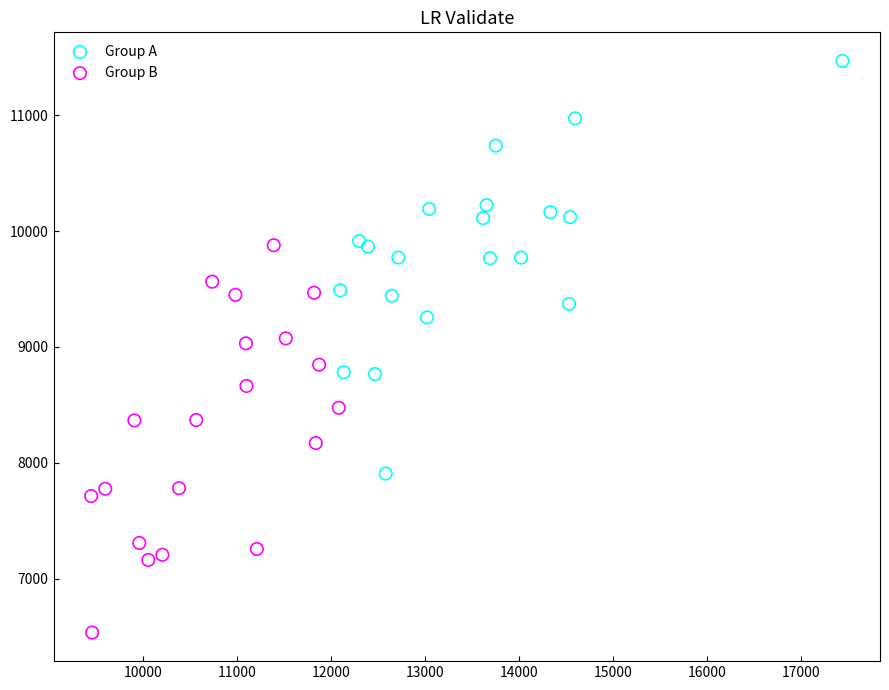

Which series reaches the maximum Y coordinate?

Group A